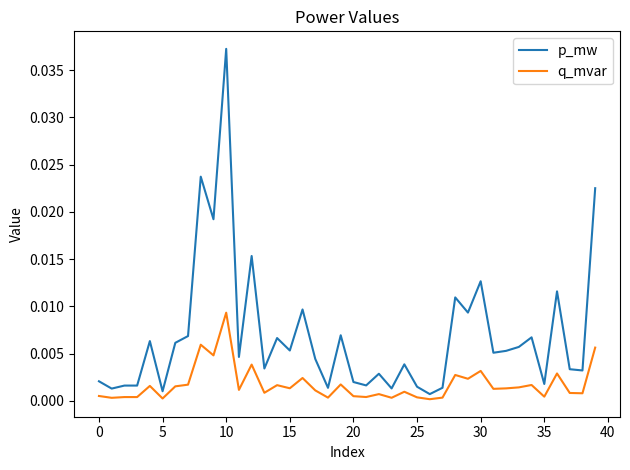

Which series has the largest range (max minus min)?

p_mw